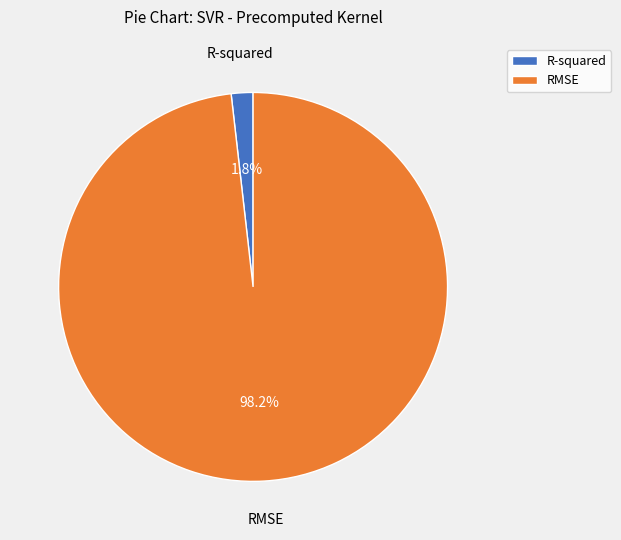

Do RMSE and R-squared together represent more than half of the pie?

Yes